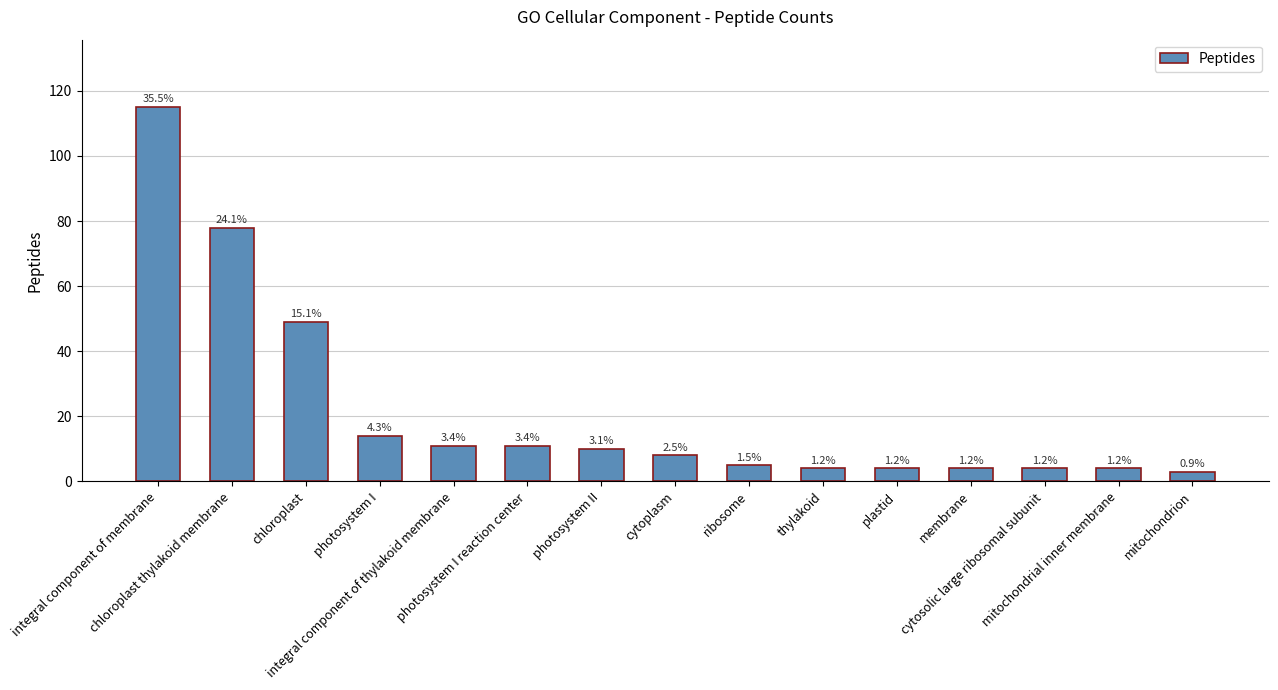

Does the chart contain stacked bars?

No